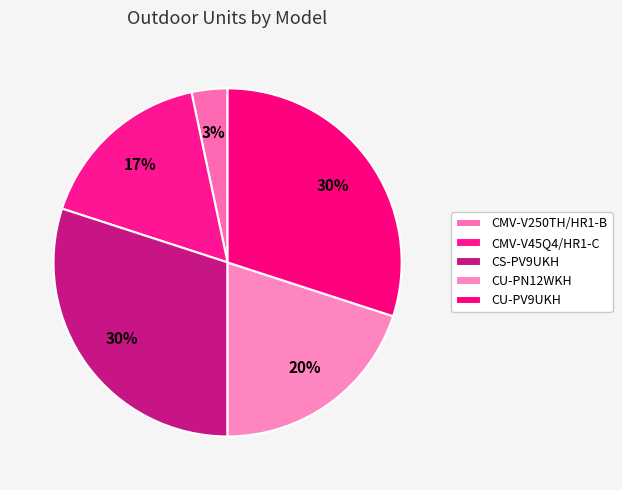

What is the ratio of the value at CMV-V250TH/HR1-B to the value at CU-PV9UKH?

0.1